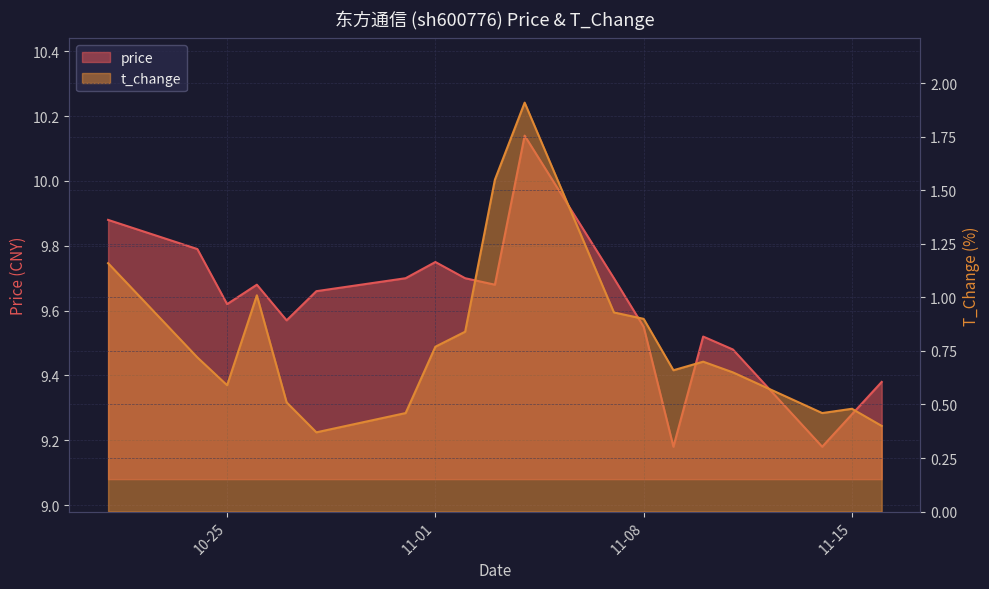

List the labels in order of price value, largest first.

2022-11-04, 2022-10-21, 2022-10-24, 2022-11-01, 2022-10-31, 2022-11-02, 2022-11-07, 2022-10-26, 2022-11-03, 2022-10-28, 2022-10-25, 2022-10-27, 2022-11-08, 2022-11-10, 2022-11-11, 2022-11-16, 2022-11-15, 2022-11-09, 2022-11-14